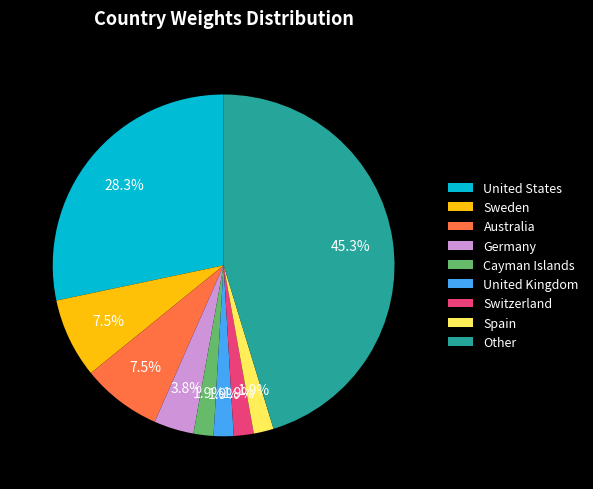

What percentage is the Cayman Islands slice, to the nearest percent?

2%